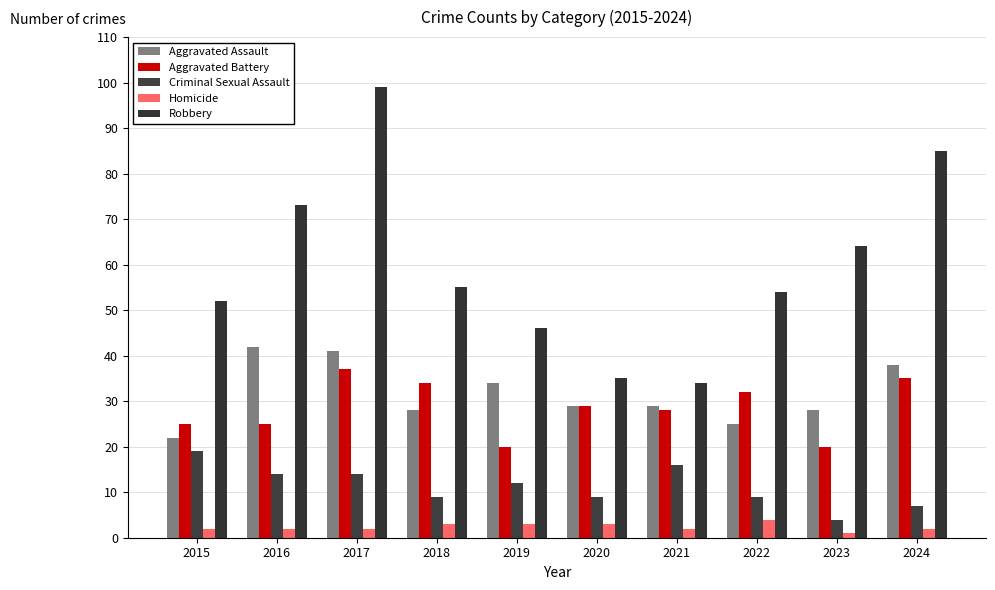

Rank the series by their maximum value, from lowest to highest.

Homicide, Criminal Sexual Assault, Aggravated Battery, Aggravated Assault, Robbery